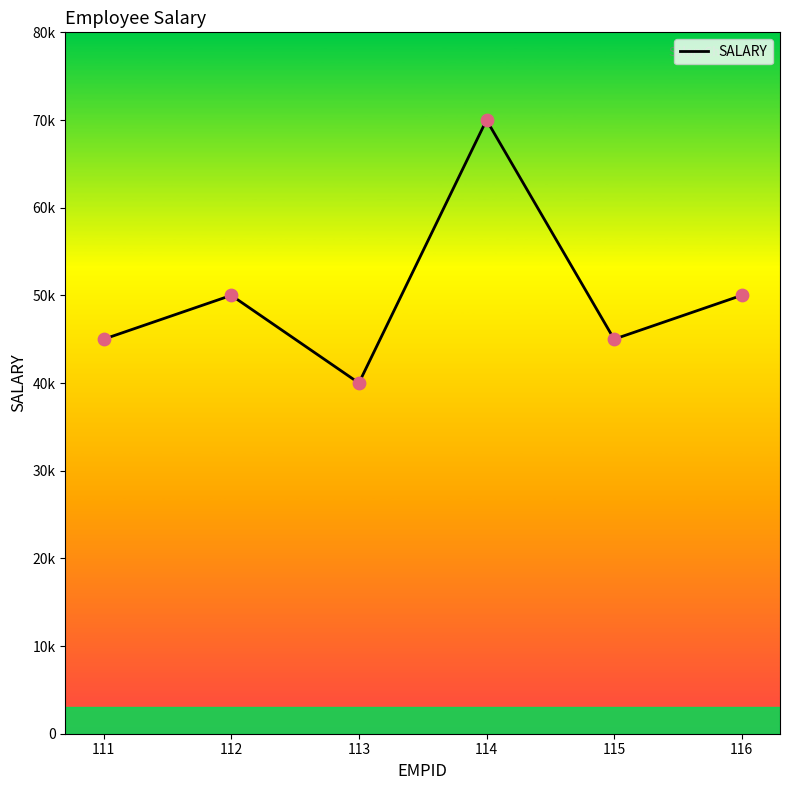

Which has a higher value, 116 or 114?

114